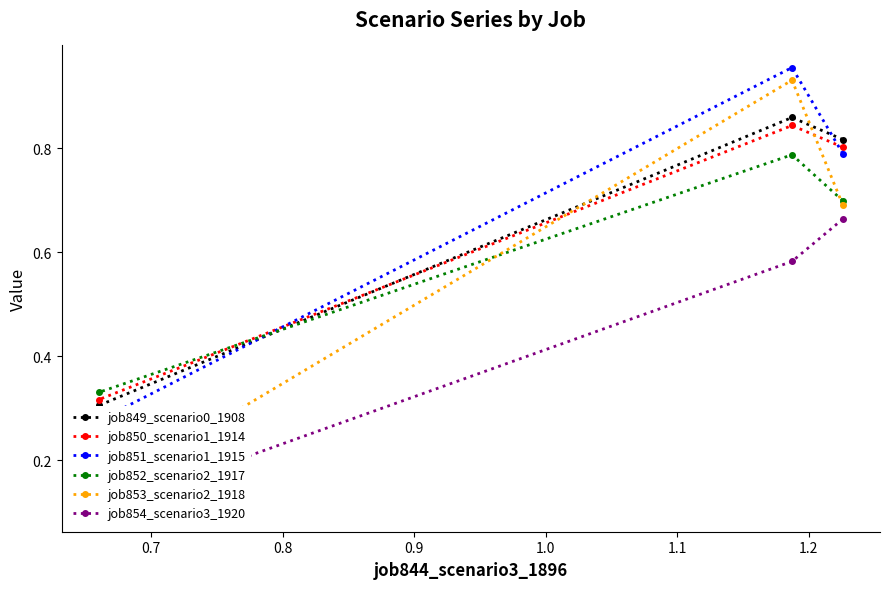

Reading left to right, extract all data points from this chart.

job849_scenario0_1908: 0.8	0.9	0.3
job850_scenario1_1914: 0.8	0.8	0.3
job851_scenario1_1915: 0.8	1.0	0.3
job852_scenario2_1917: 0.7	0.8	0.3
job853_scenario2_1918: 0.7	0.9	0.1
job854_scenario3_1920: 0.7	0.6	0.1